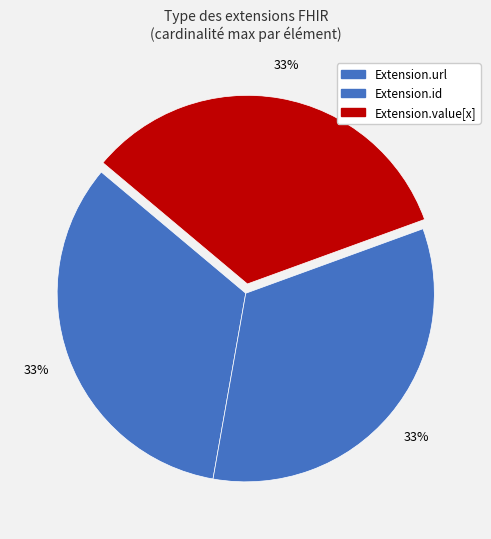

How many slices are in this pie chart?

3